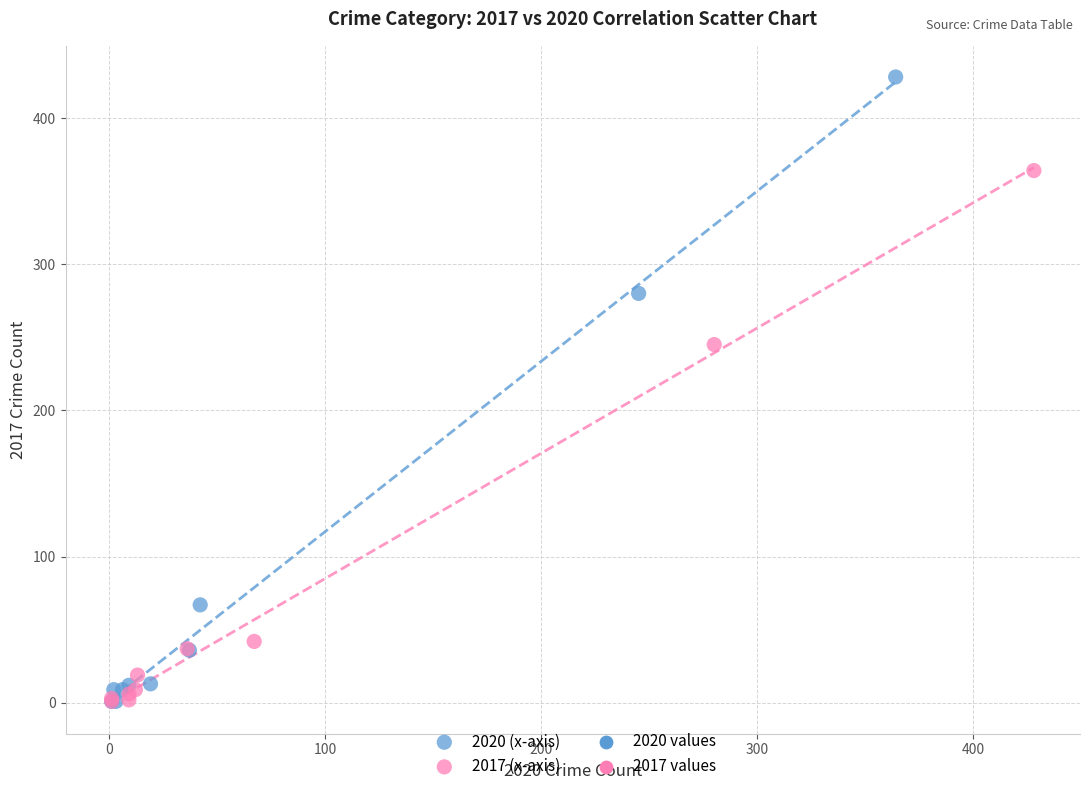

Which series contains the highest Y value?

2020 (x-axis)